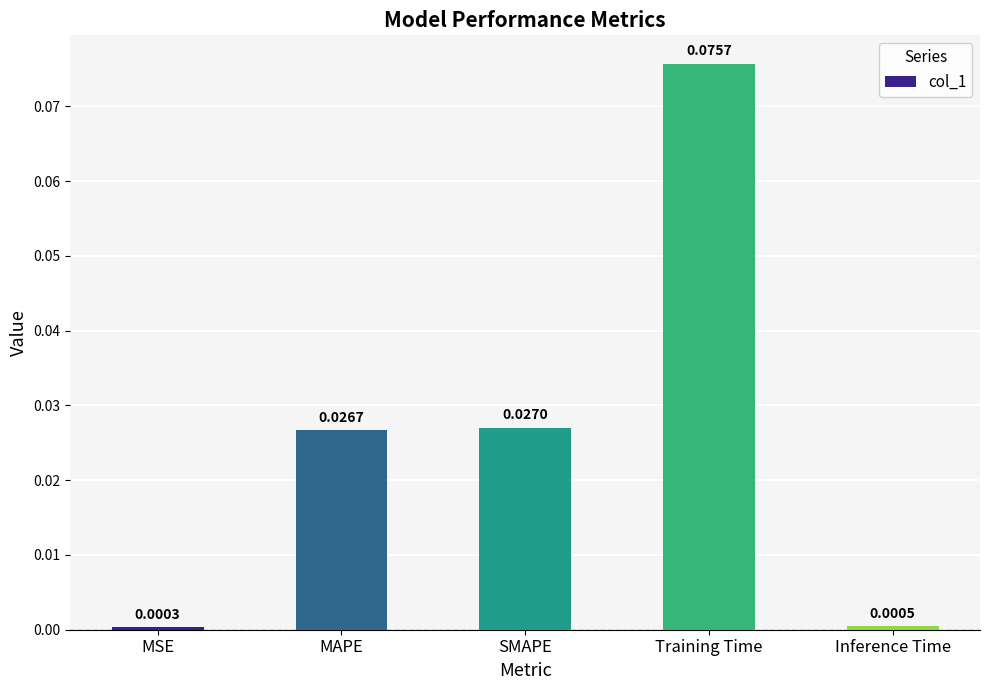

Which category has the highest value across all series?

Training Time